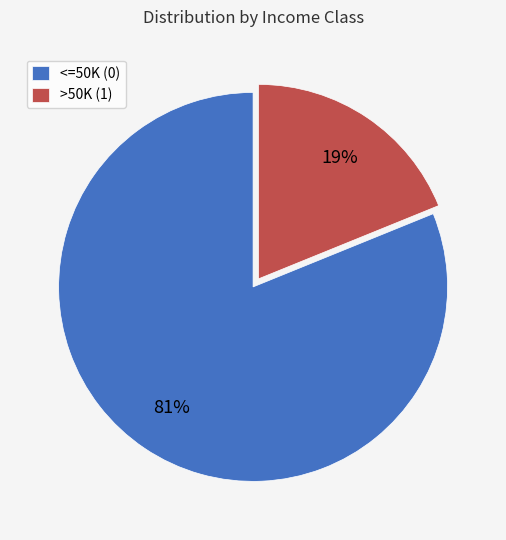

How many slices are in this pie chart?

2